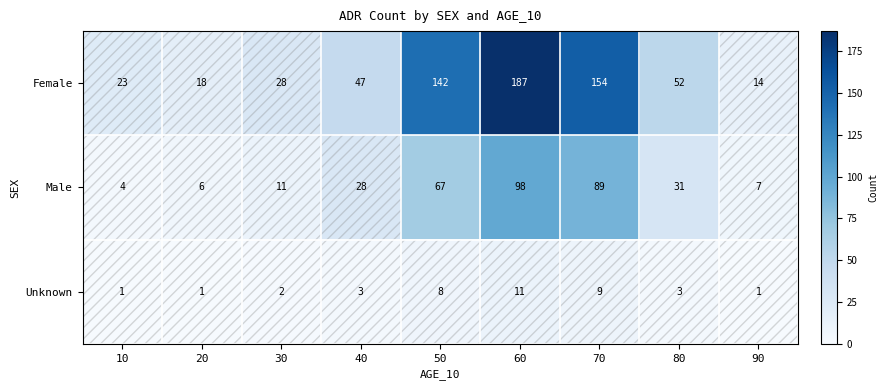

What is the average value of the Female series?

74